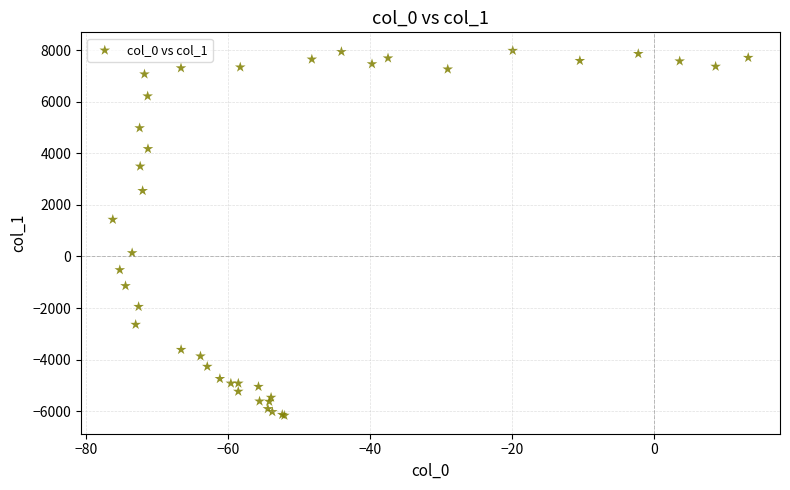

What Y value in the scatter plot is closest to 907?

1430.3